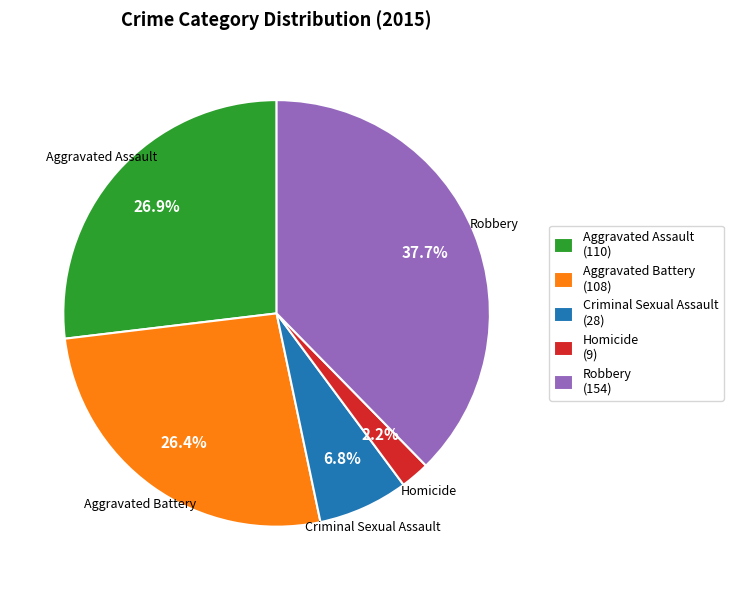

To the nearest percent, what is the difference between the Homicide and Criminal Sexual Assault slice percentages?

5%